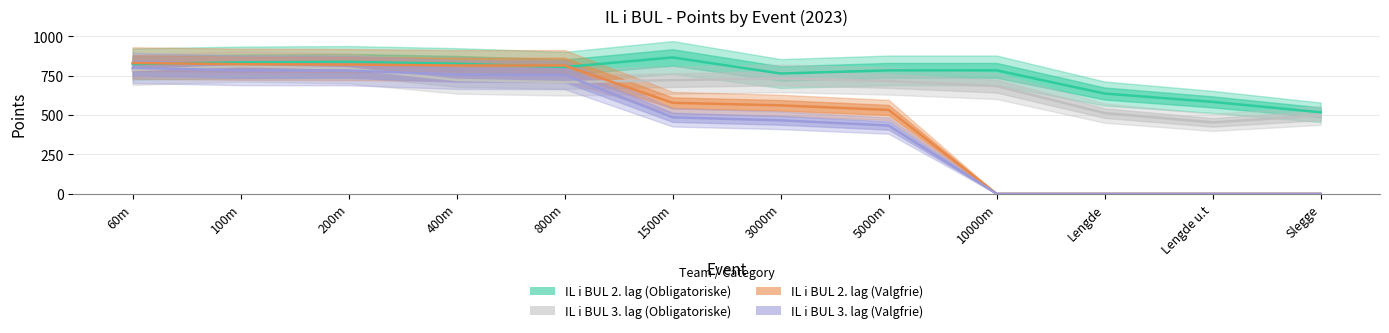

The IL i BUL 2. lag (Valgfrie) series shows 0 at Slegge. True or false?

True